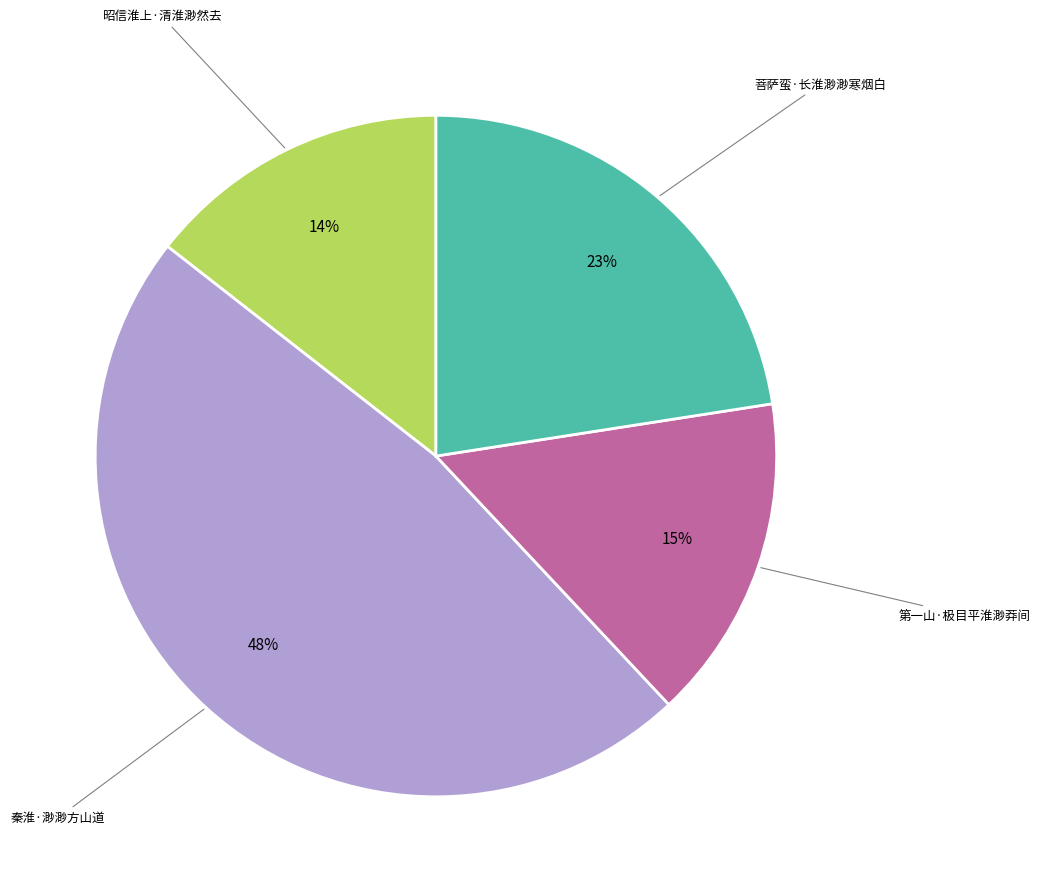

The 秦淮·渺渺方山道 slice represents 53% of the pie. True or false?

False